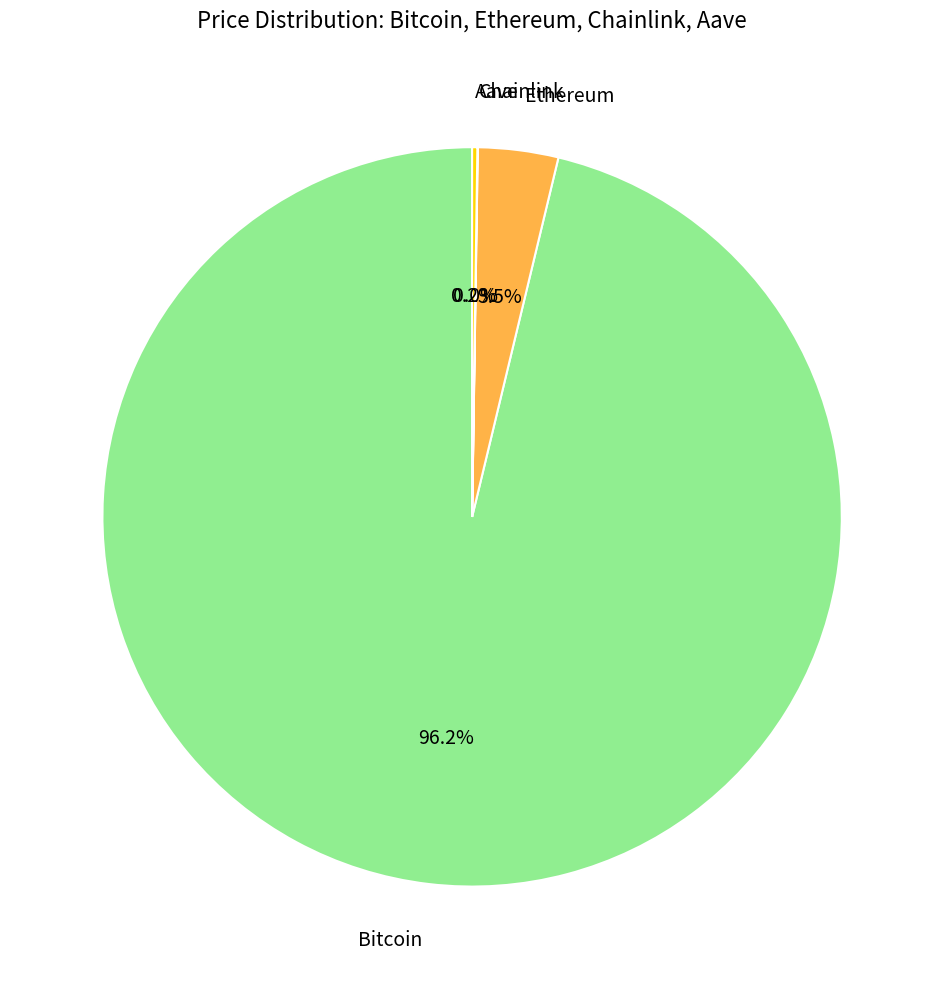

Is Bitcoin the majority of the pie?

Yes